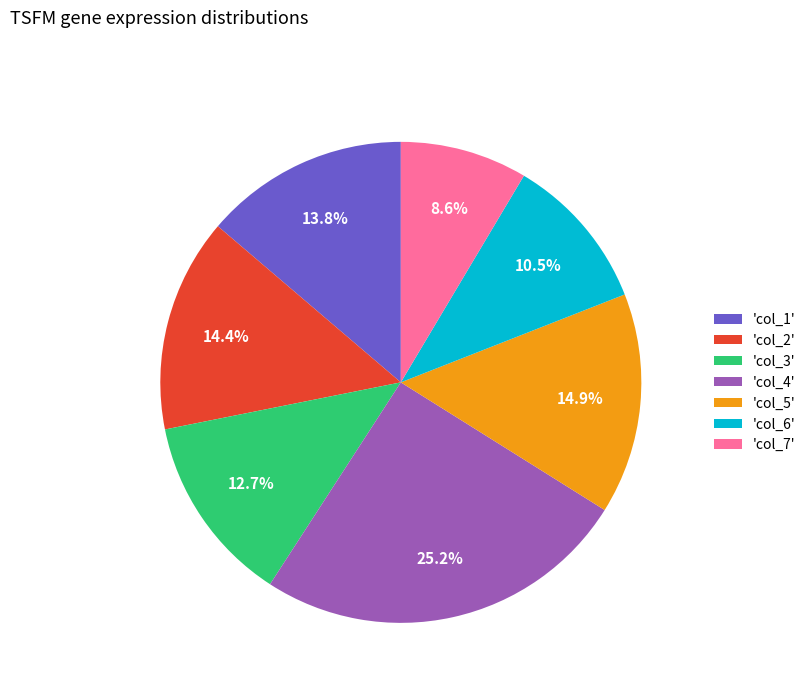

Count the number of slices in the pie.

7